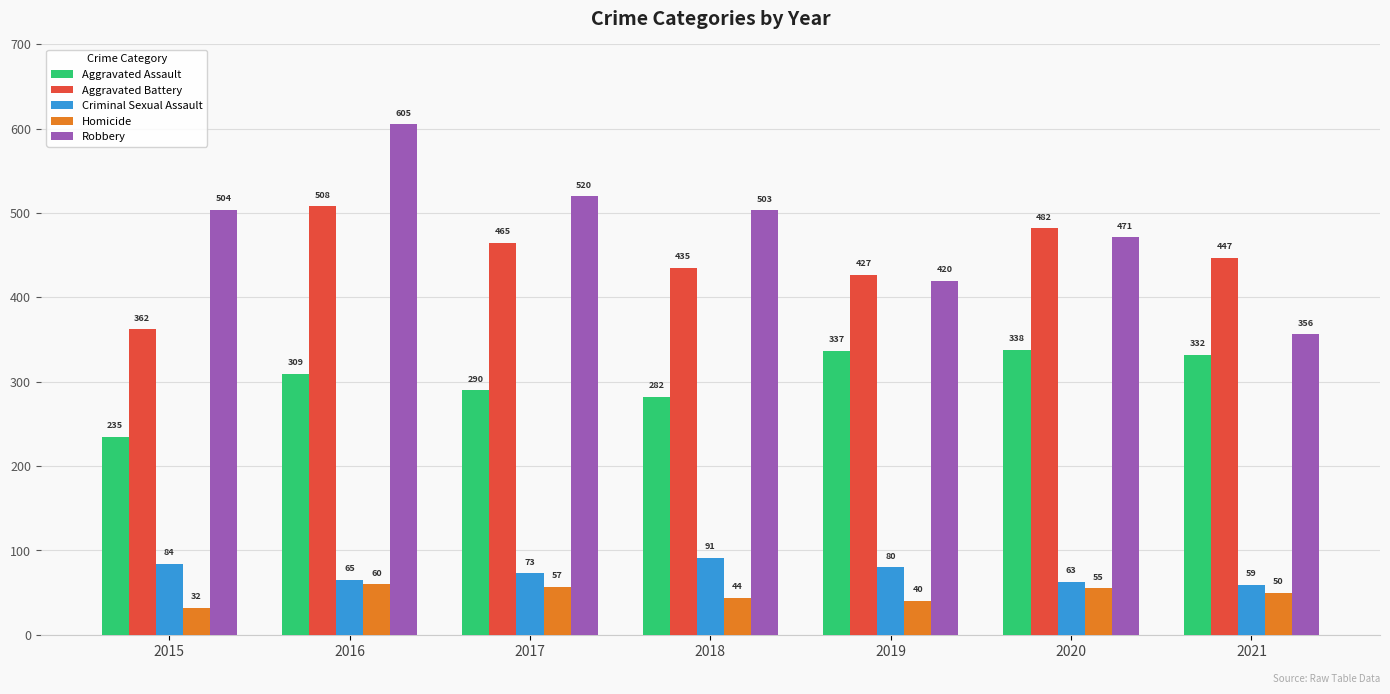

What are all the series names shown in the legend?

Aggravated Assault, Aggravated Battery, Criminal Sexual Assault, Homicide, Robbery